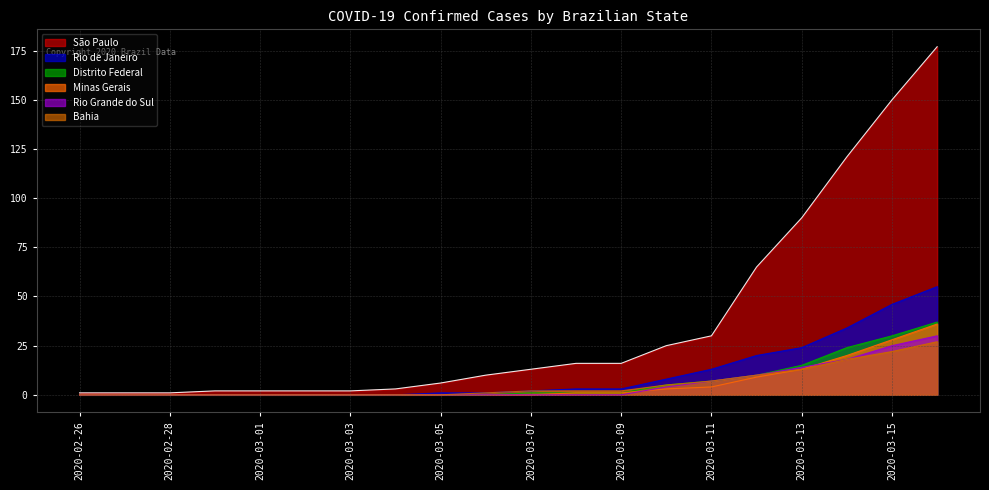

True or false: Distrito Federal has more than 2 points higher than both neighbors.

False